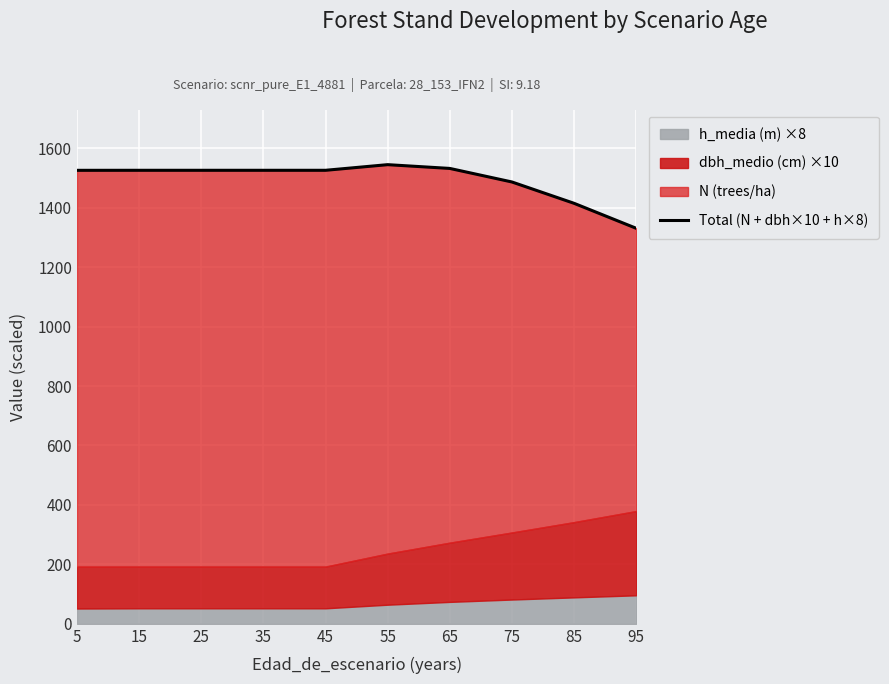

What is the smallest value displayed?

1330.8